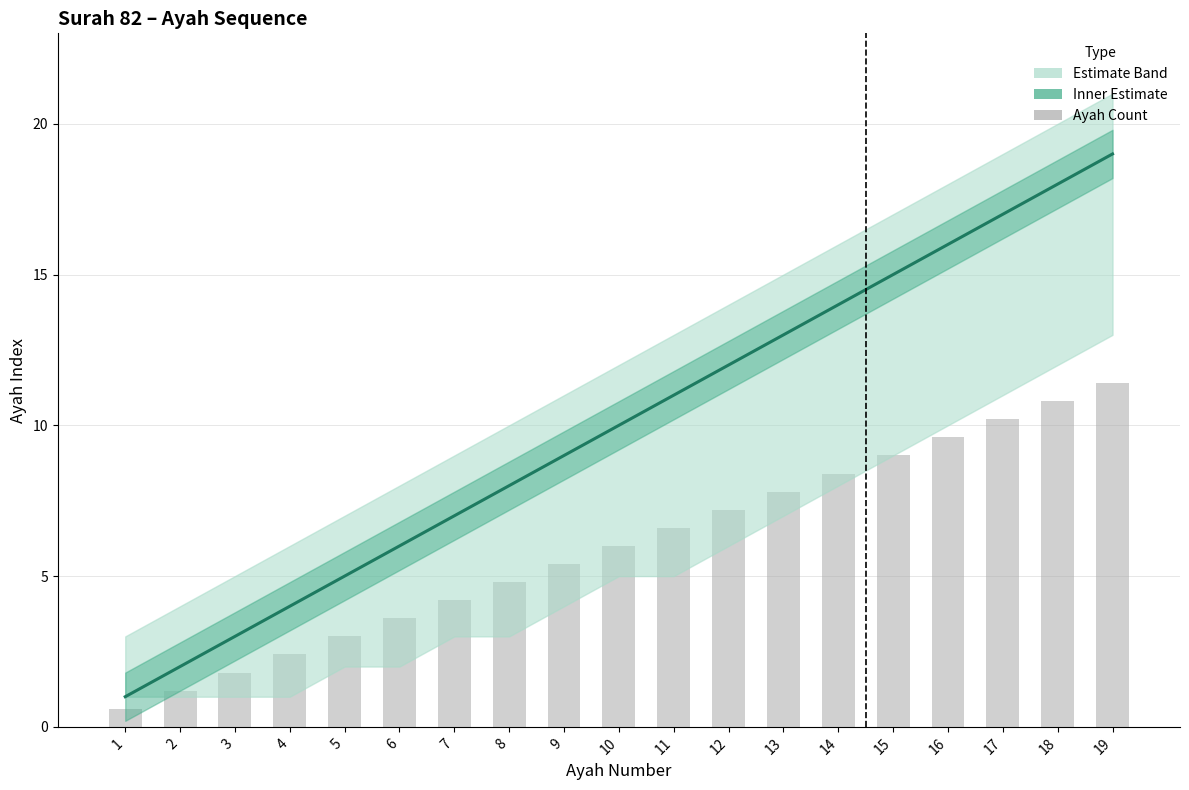

Rank the series at 18 from lowest to highest value.

Bar Count, Ayah (Estimate)